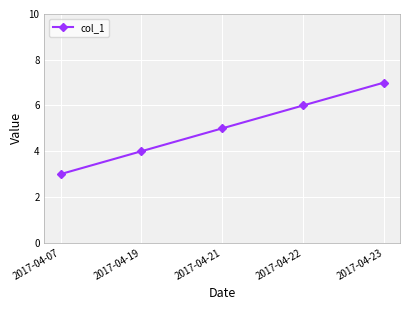

True or false: the data shows 4 at 2017-04-19.

True